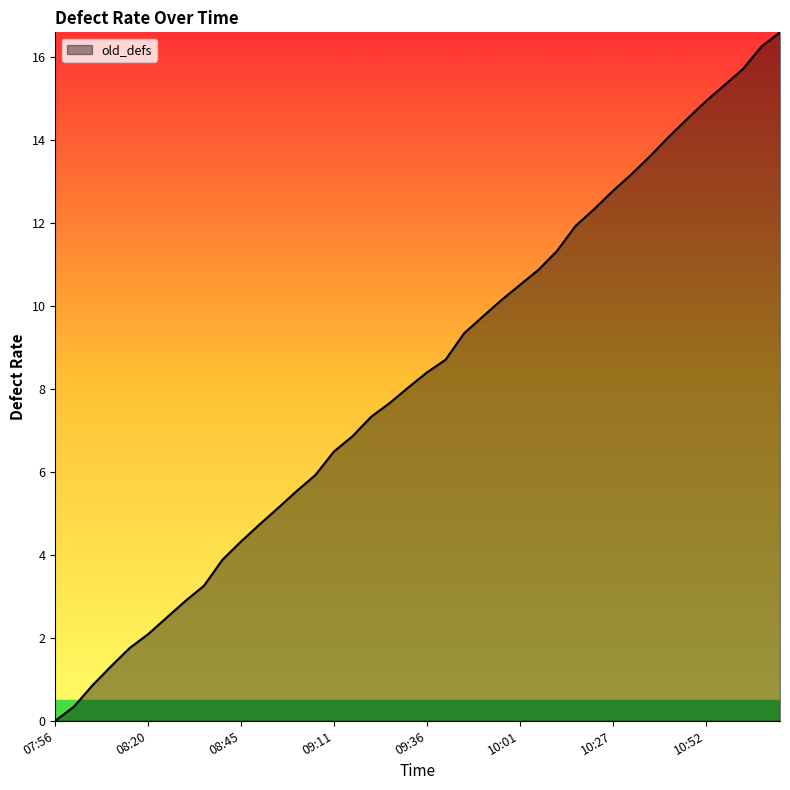

Reading left to right, transcribe all the data shown in this chart.

0.0	0.3	0.9	1.3	1.8	2.1	2.5	2.9	3.3	3.9	4.3	4.7	5.1	5.5	5.9	6.5	6.9	7.3	7.7	8.0	8.4	8.7	9.3	9.7	10.1	10.5	10.9	11.3	11.9	12.3	12.8	13.2	13.6	14.1	14.5	14.9	15.3	15.7	16.3	16.6